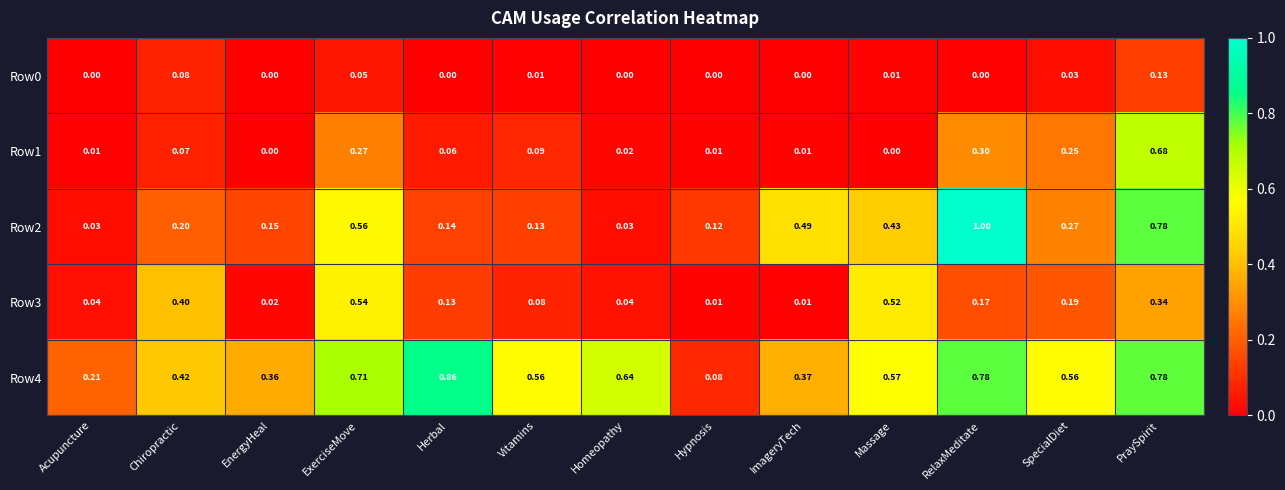

Which category has the highest value in the Row3 series?

ExerciseMove